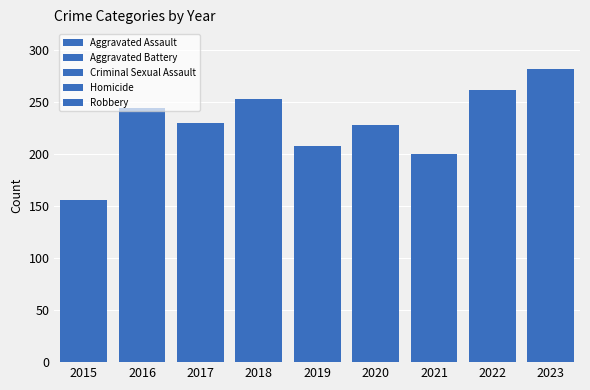

How many bars are there in total?

9